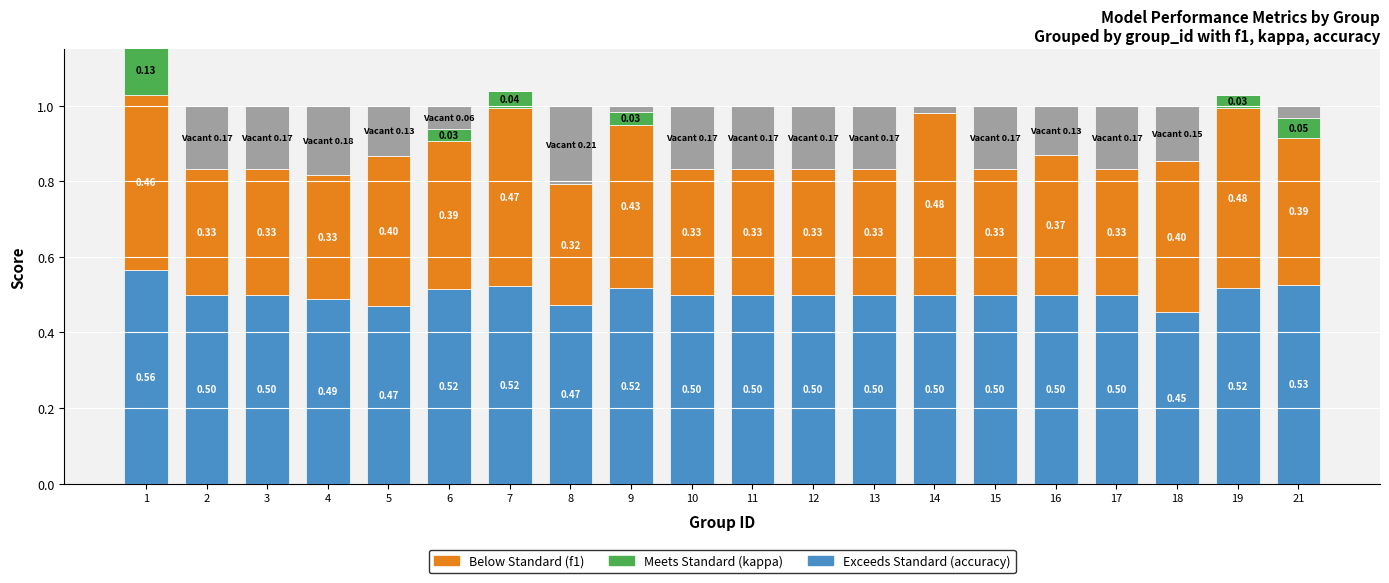

Are the bars horizontal?

No